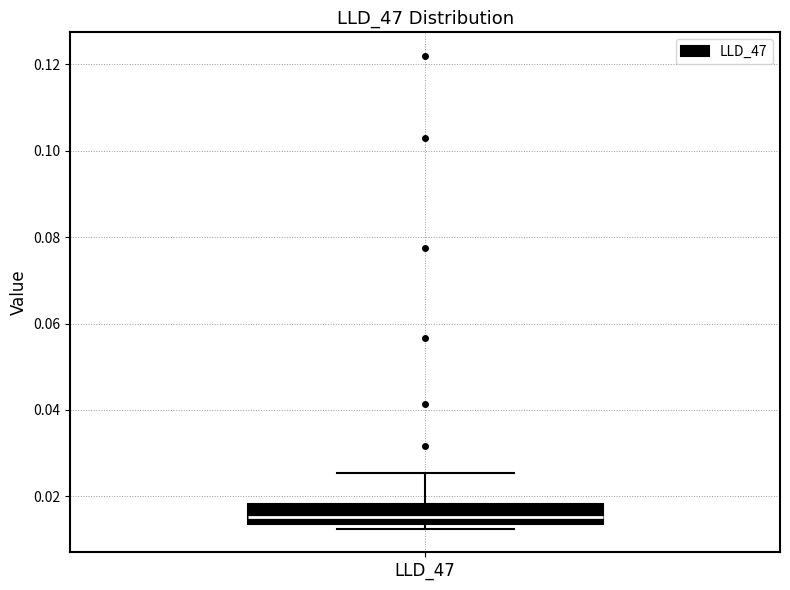

Transcribe this box plot: give where the median line is, the range the box spans, and where the two whiskers end, as read against the y-axis. The values are not printed on the chart, so give them approximately, as read against the axis.

median 0.016, box 0.014 to 0.018, whiskers 0.012 to 0.026